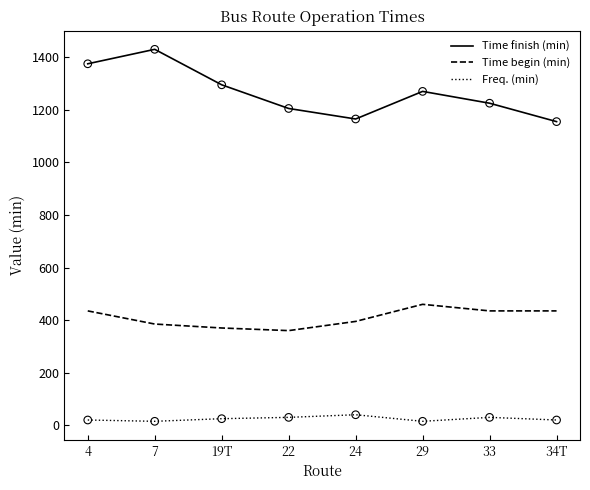

Which series has the largest total across all categories?

Time finish (min)